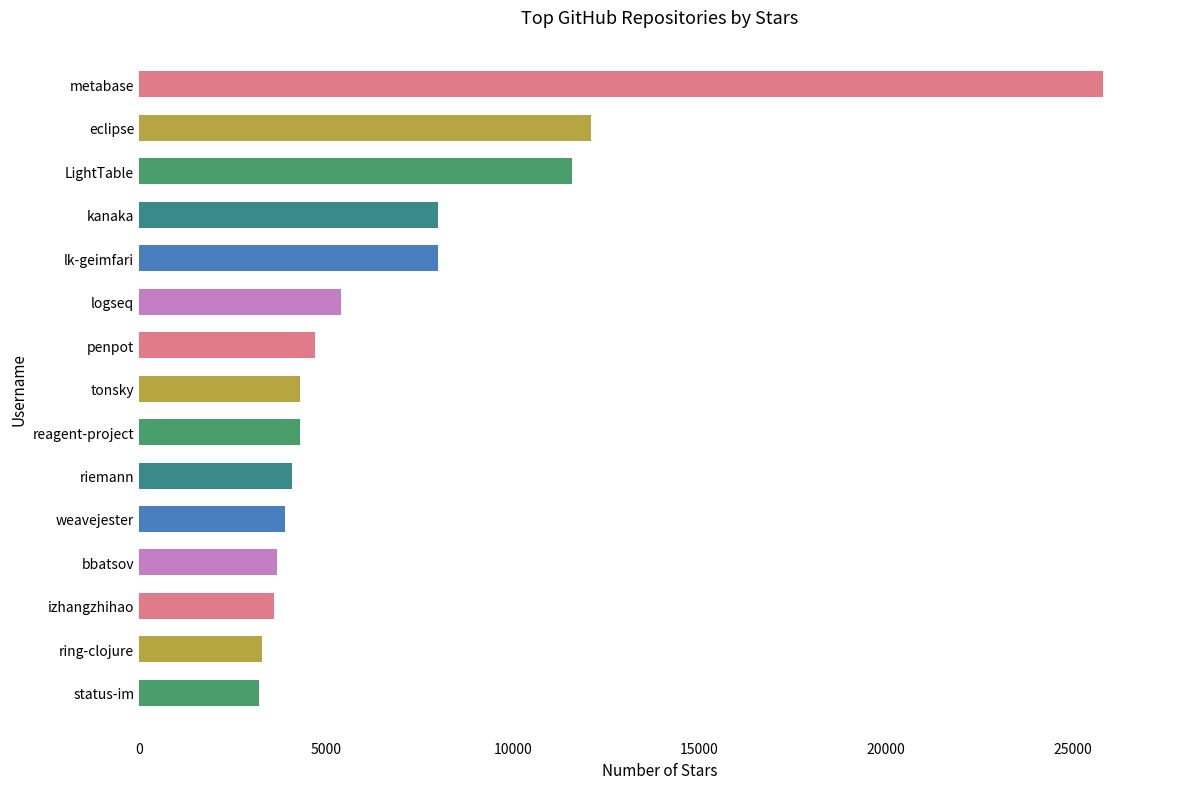

What is the maximum value shown in the chart?

25800